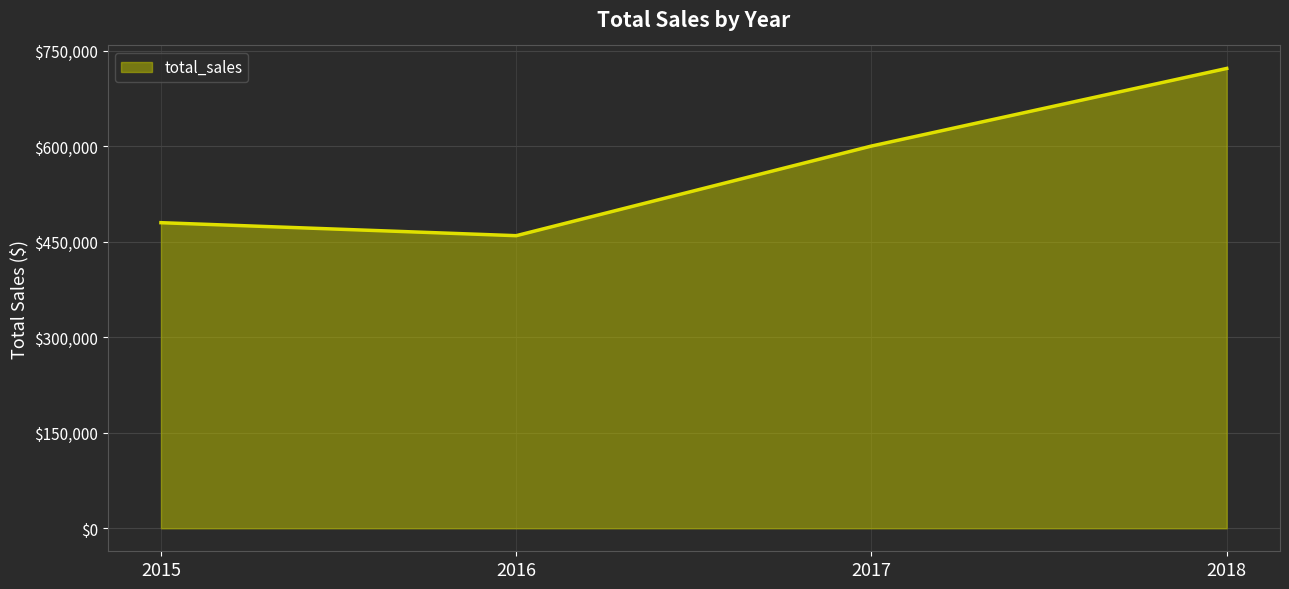

True or false: the data has more than 1 interior local peaks.

False